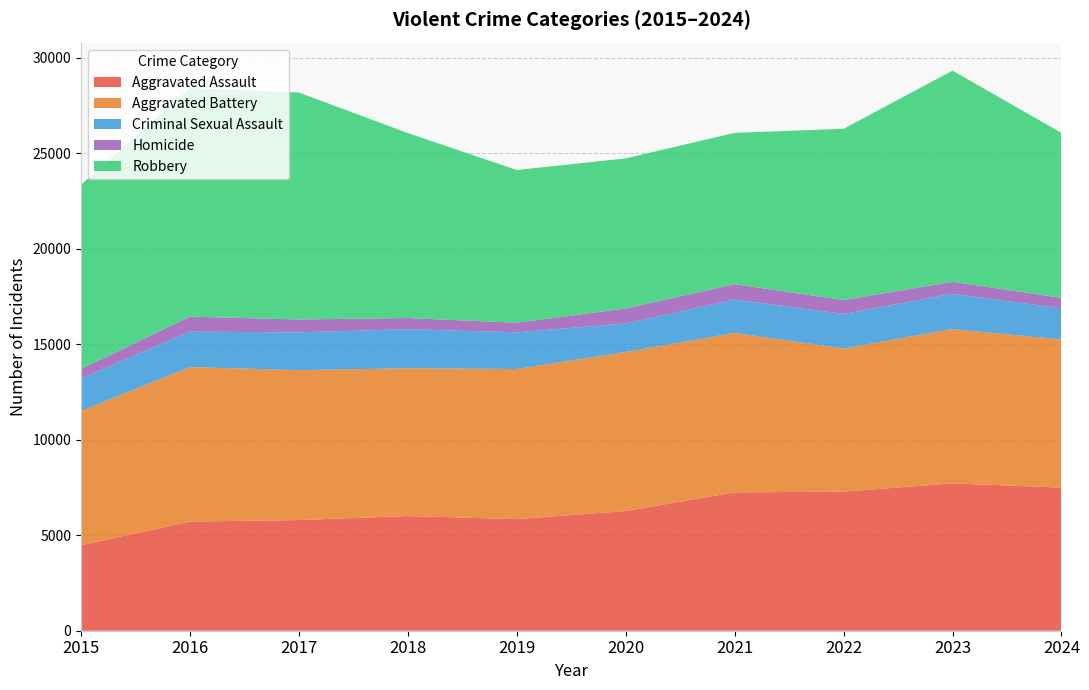

Reading left to right, what are all the values shown in this chart?

Aggravated Assault: 4480	5713	5793	6002	5841	6265	7242	7280	7712	7492
Aggravated Battery: 7019	8086	7845	7735	7858	8321	8347	7491	8078	7751
Criminal Sexual Assault: 1705	1854	1979	2042	1921	1493	1746	1811	1846	1629
Homicide: 496	786	672	588	499	787	804	725	626	550
Robbery: 9638	11960	11880	9681	7995	7855	7920	8963	11053	8634